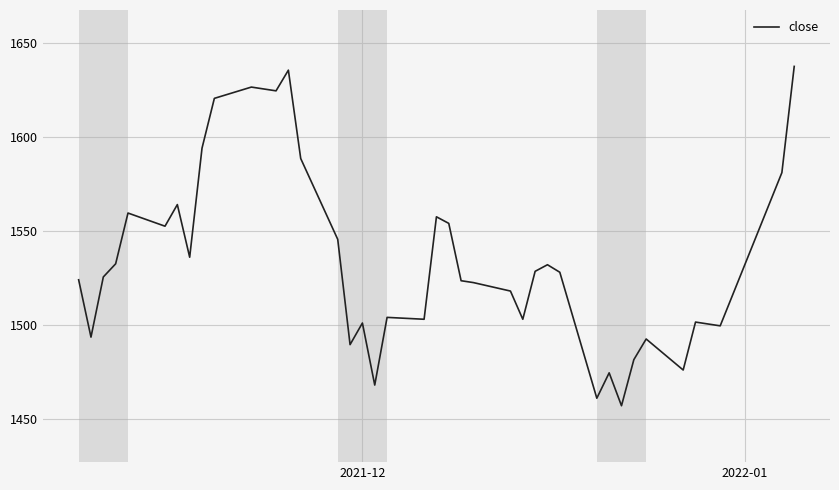

How many lines are shown in the chart?

1